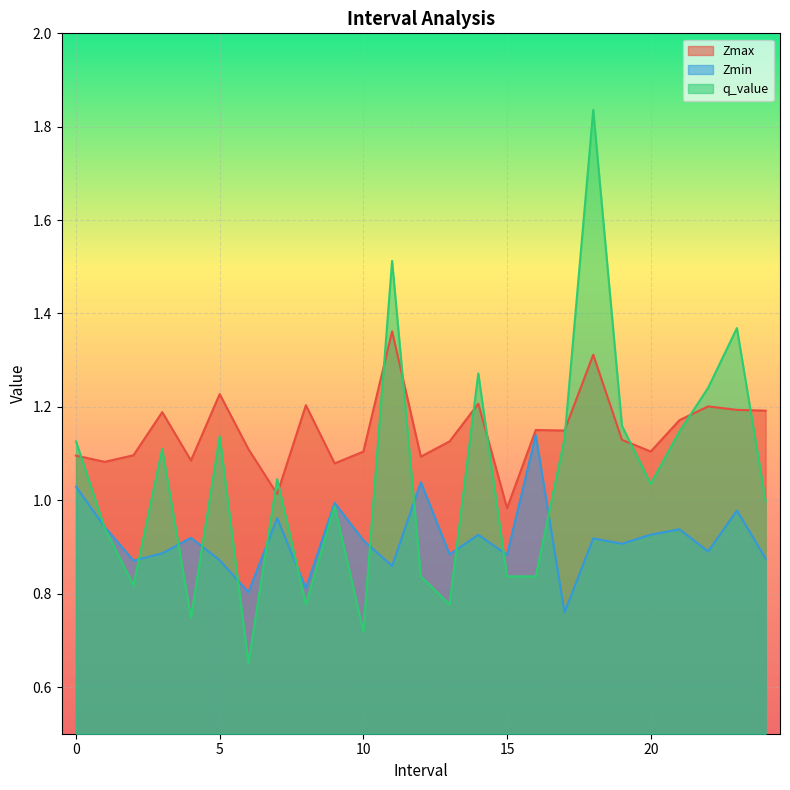

List the series in order of their peak value, lowest first.

Zmin, Zmax, q_value